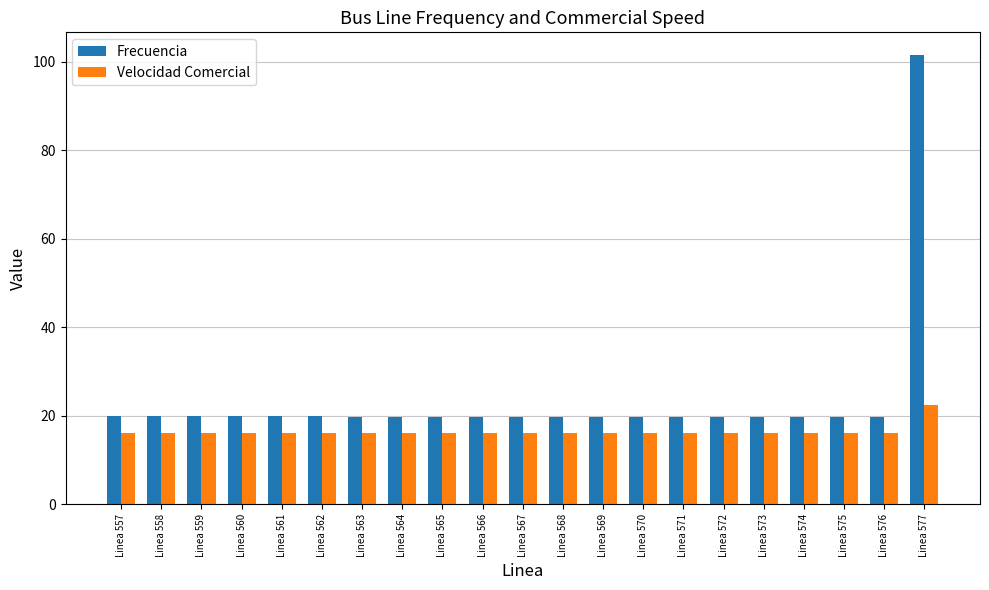

True or false: Frecuencia has a value of 6.4 at Linea 575.

False